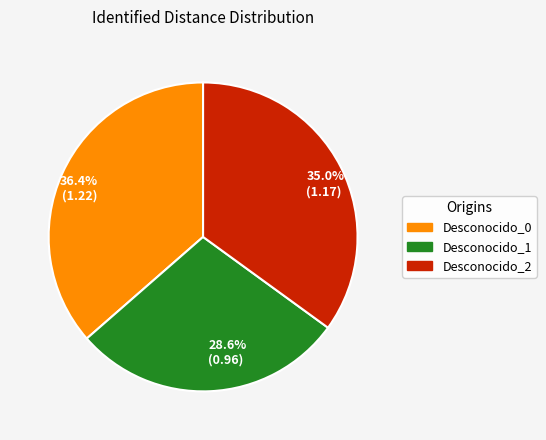

Count the number of slices in the pie.

3